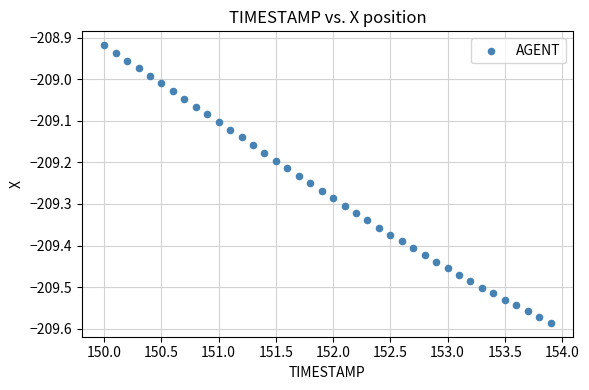

What is the range of X values (max minus min)?

3.9